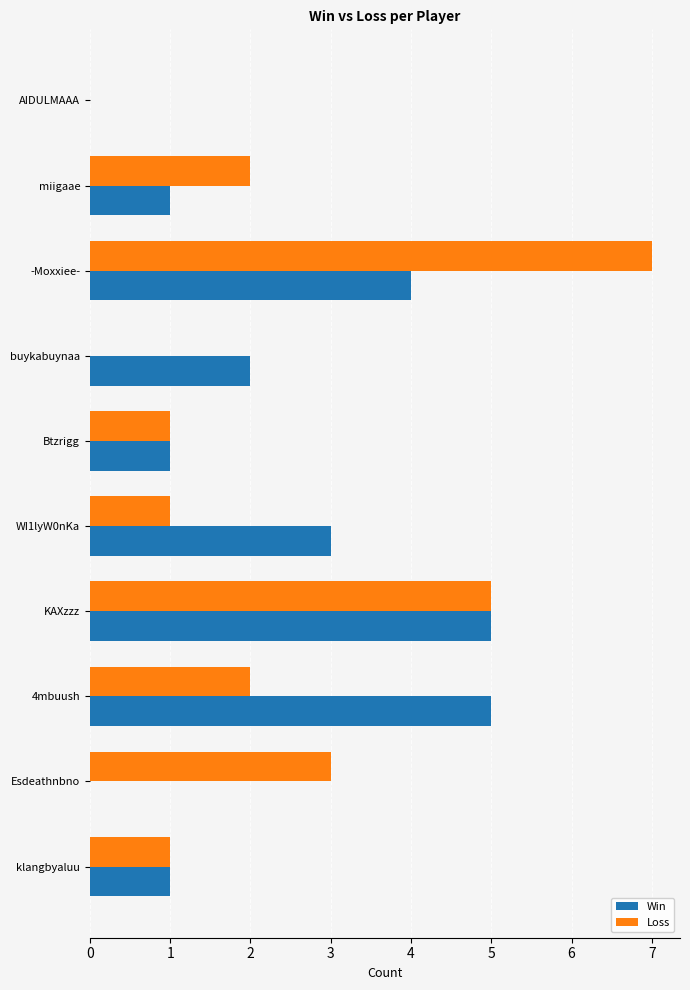

The value of Loss at AIDULMAAA is -2. True or false?

False